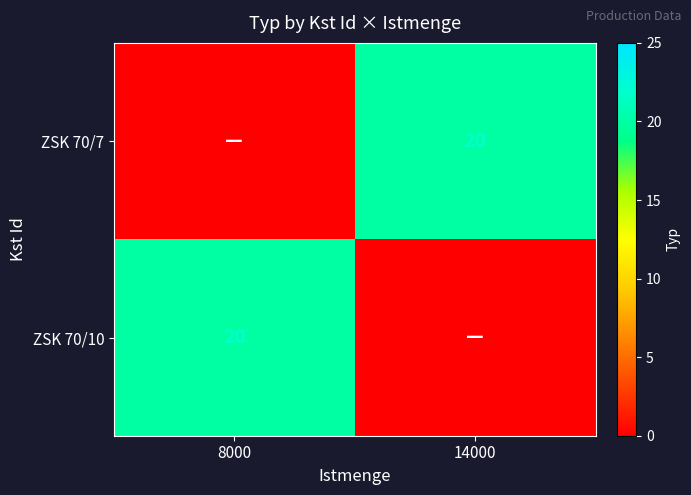

True or false: ZSK 70/10 has a value of 14 at 8000.

False